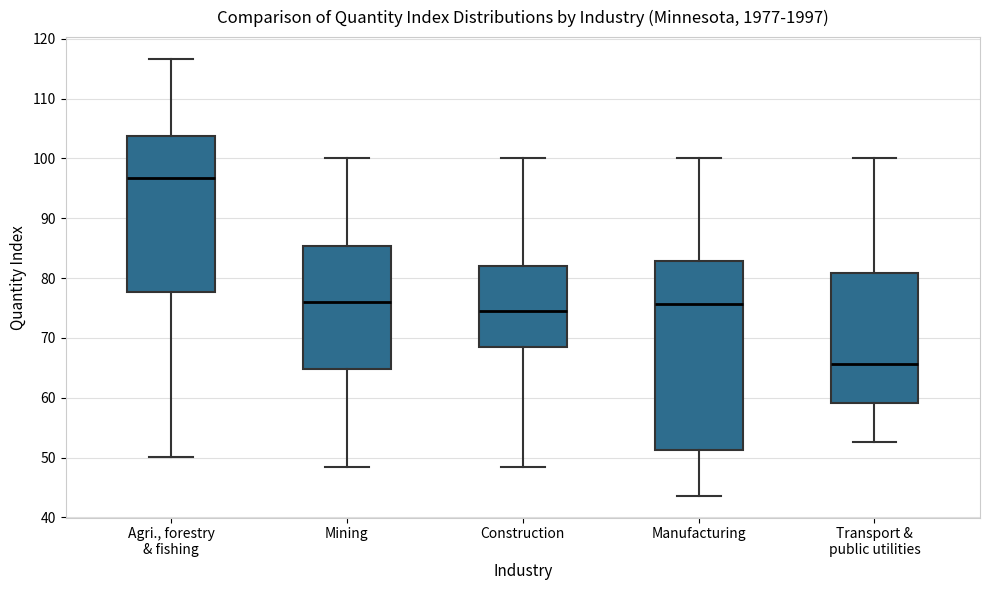

Reading left to right, read every box against the y-axis: the position of its median line, the range the box covers, and the ends of its whiskers. The values are not printed on the chart, so give them approximately, as read against the axis.

Agri., forestry & fishing: median 97, box 78 to 104, whiskers 50 to 117
Mining: median 76, box 65 to 85, whiskers 48 to 100
Construction: median 75, box 68 to 82, whiskers 48 to 100
Manufacturing: median 76, box 51 to 83, whiskers 44 to 100
Transport & public utilities: median 66, box 59 to 81, whiskers 53 to 100